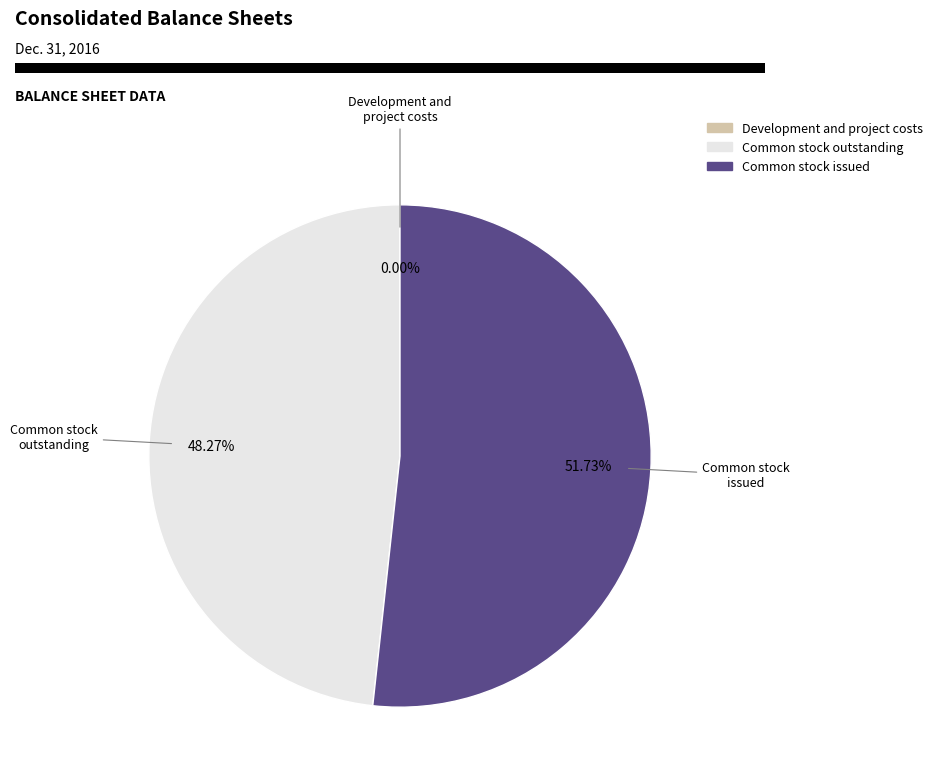

What is the majority slice?

Common stock issued